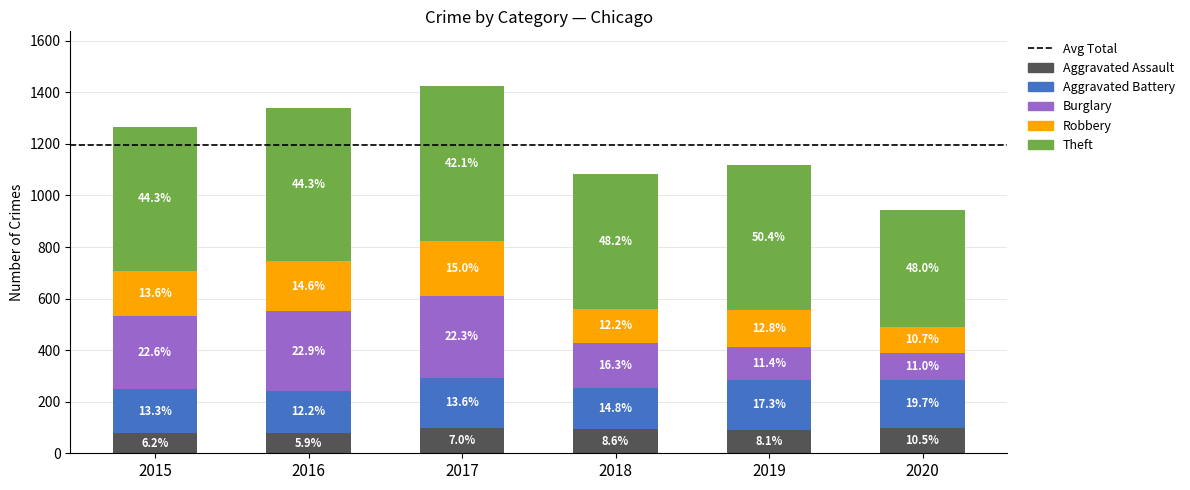

Does the chart contain any negative values?

No